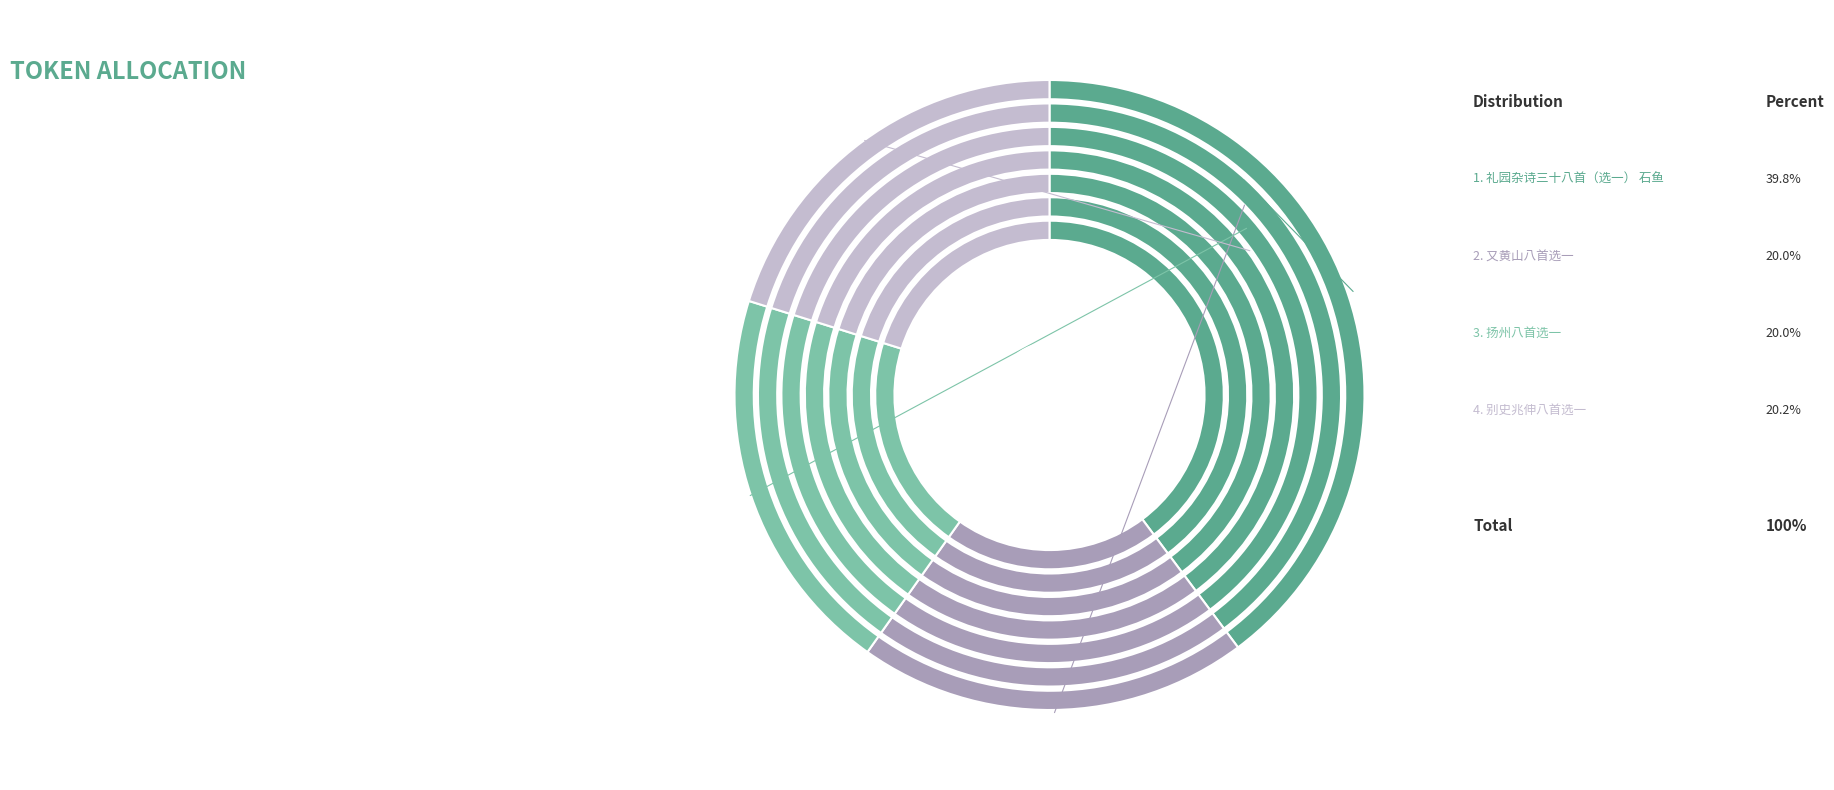

True or false: 礼园杂诗三十八首（选一） 石鱼 accounts for 40% of the total.

True